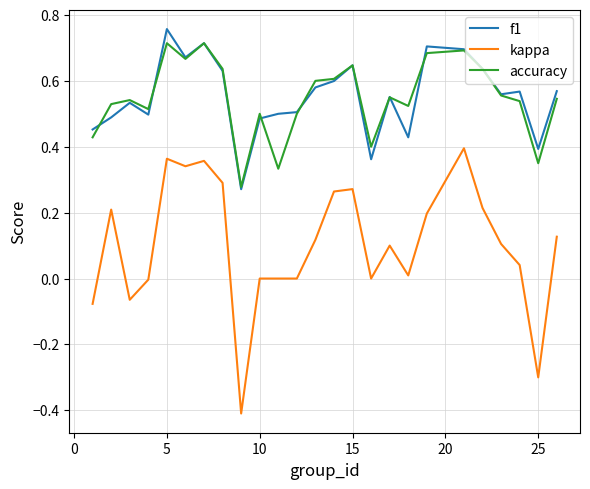

True or false: accuracy and kappa intersect in this chart.

False